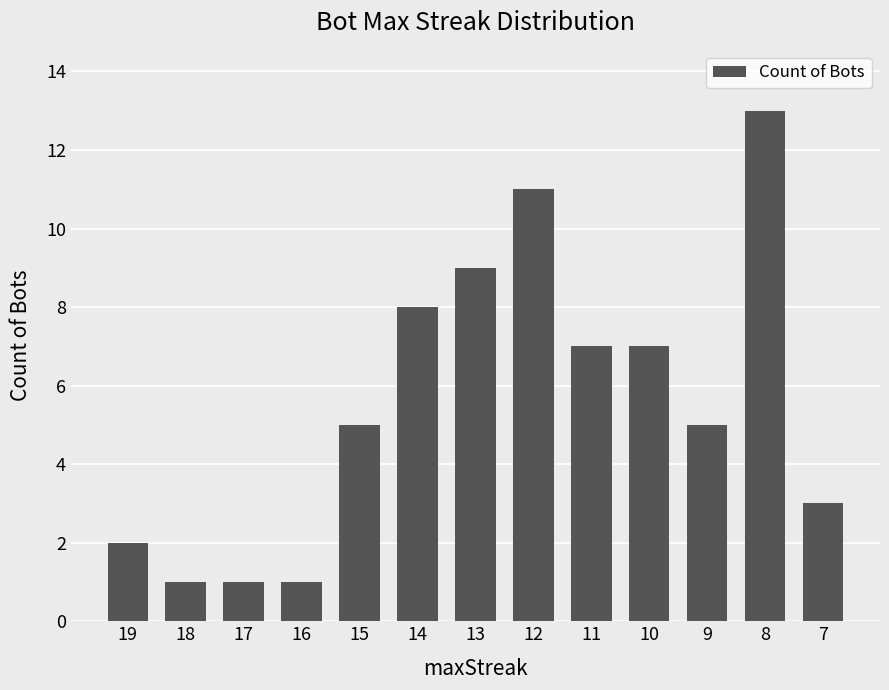

What is the difference between the values at 7 and 12?

8